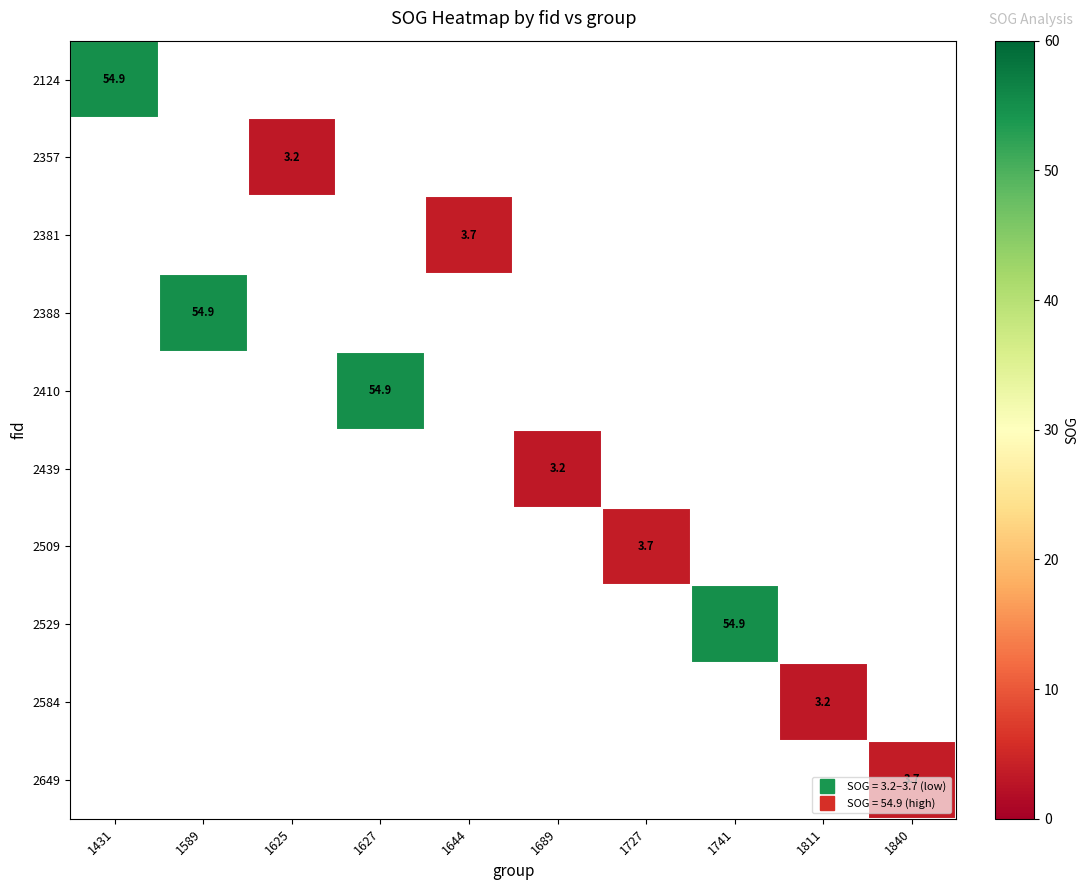

How many data points in 2439 are above 3?

1